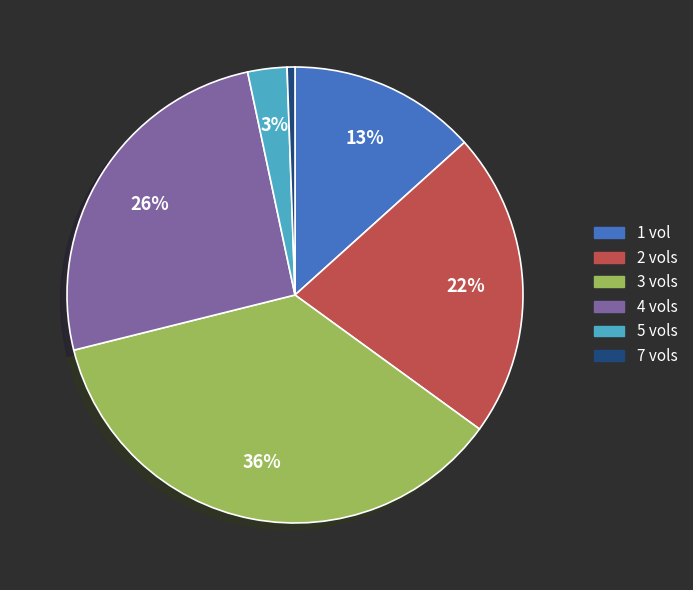

Between 1 vol and 5 vols, which is larger?

1 vol